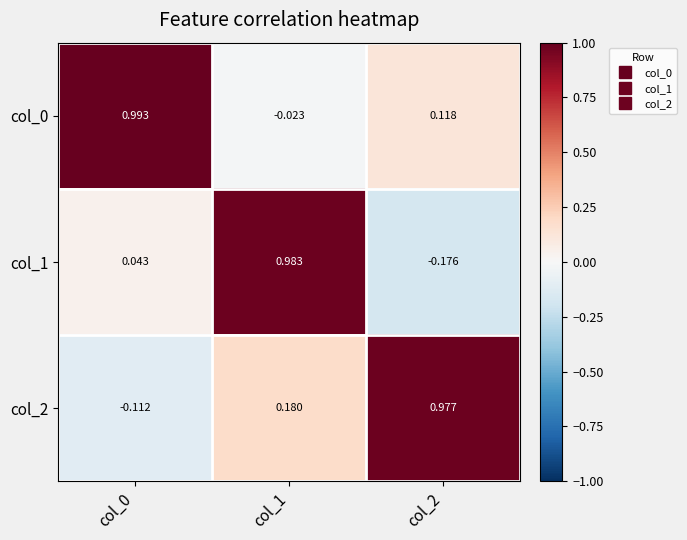

Which category has the lowest value across all series?

col_2